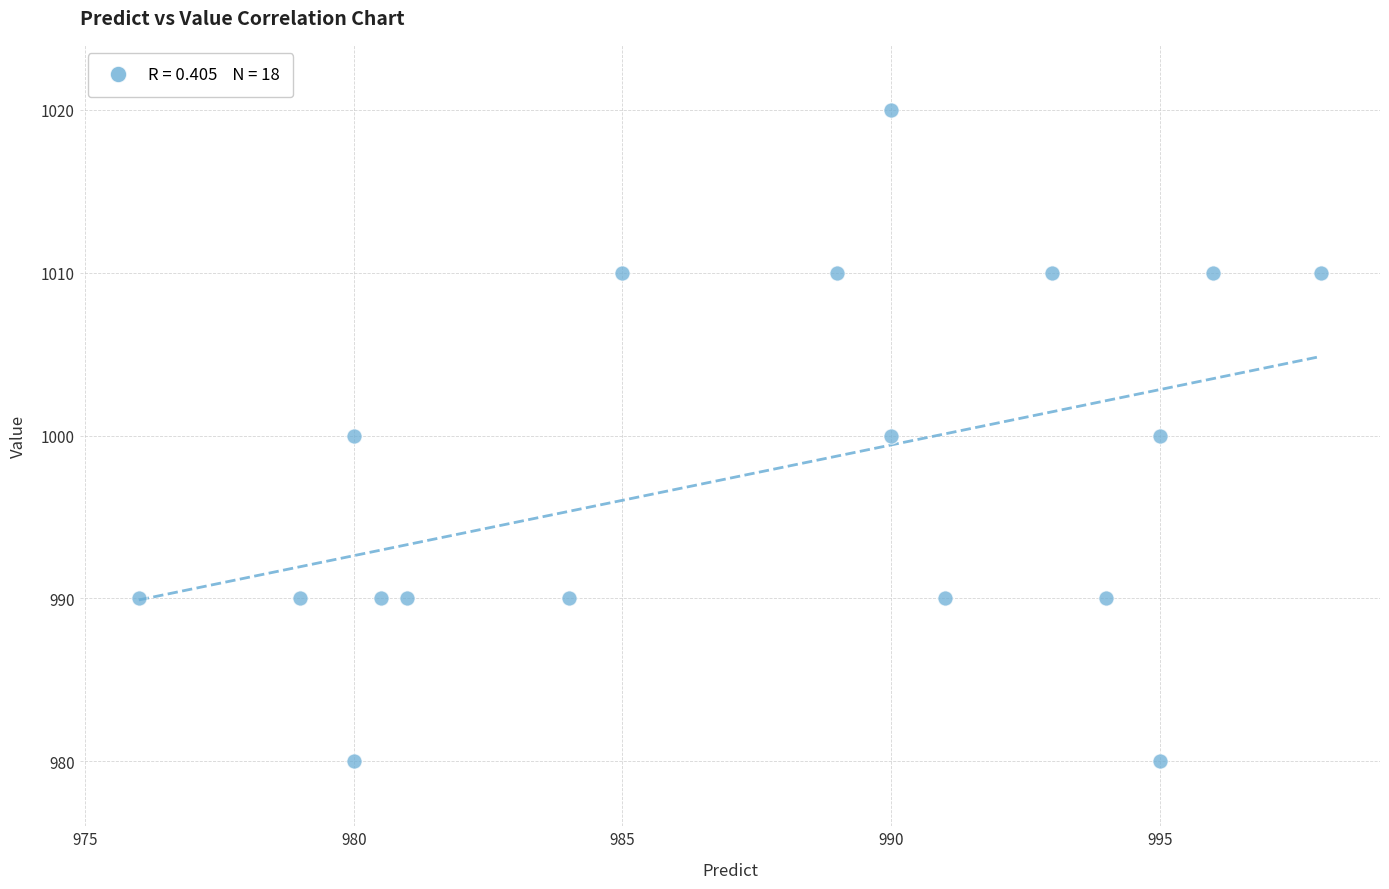

What is the range of Y values (max minus min)?

40